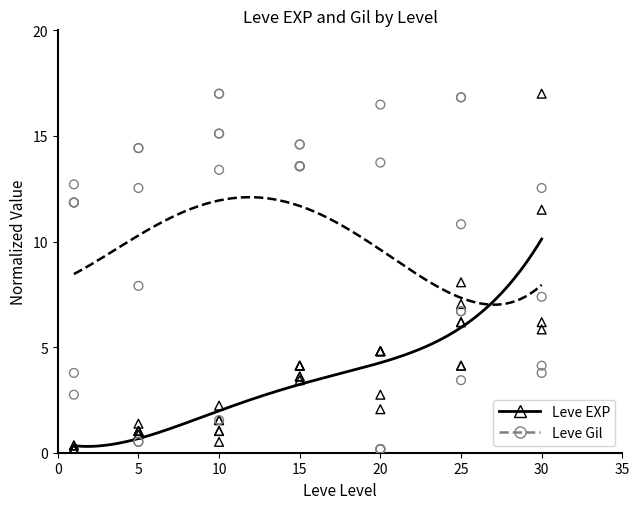

What is the X range (max minus min) for the scatter plot?

29.0